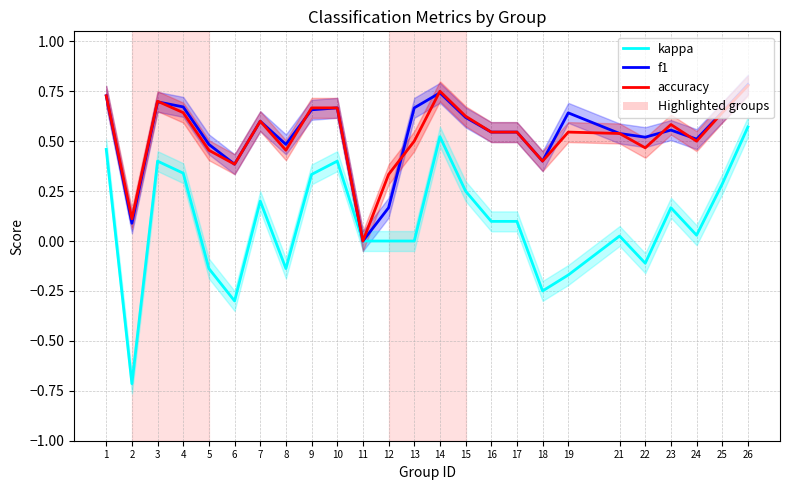

Reading left to right, what are all the values shown in this chart?

kappa: 1=0.5	2=-0.7	3=0.4	4=0.3	5=-0.1	6=-0.3	7=0.2	8=-0.1	9=0.3	10=0.4	11=0.0	12=0.0	13=0.0	14=0.5	15=0.2	16=0.1	17=0.1	18=-0.2	19=-0.2	21=0.0	22=-0.1	23=0.2	24=0.0	25=0.3	26=0.6
f1: 1=0.7	2=0.1	3=0.7	4=0.7	5=0.5	6=0.4	7=0.6	8=0.5	9=0.7	10=0.7	11=0.0	12=0.2	13=0.7	14=0.7	15=0.6	16=0.5	17=0.5	18=0.4	19=0.6	21=0.5	22=0.5	23=0.6	24=0.5	25=0.6	26=0.8
accuracy: 1=0.7	2=0.1	3=0.7	4=0.6	5=0.5	6=0.4	7=0.6	8=0.5	9=0.7	10=0.7	11=0.0	12=0.3	13=0.5	14=0.8	15=0.6	16=0.5	17=0.5	18=0.4	19=0.5	21=0.5	22=0.5	23=0.6	24=0.5	25=0.6	26=0.8